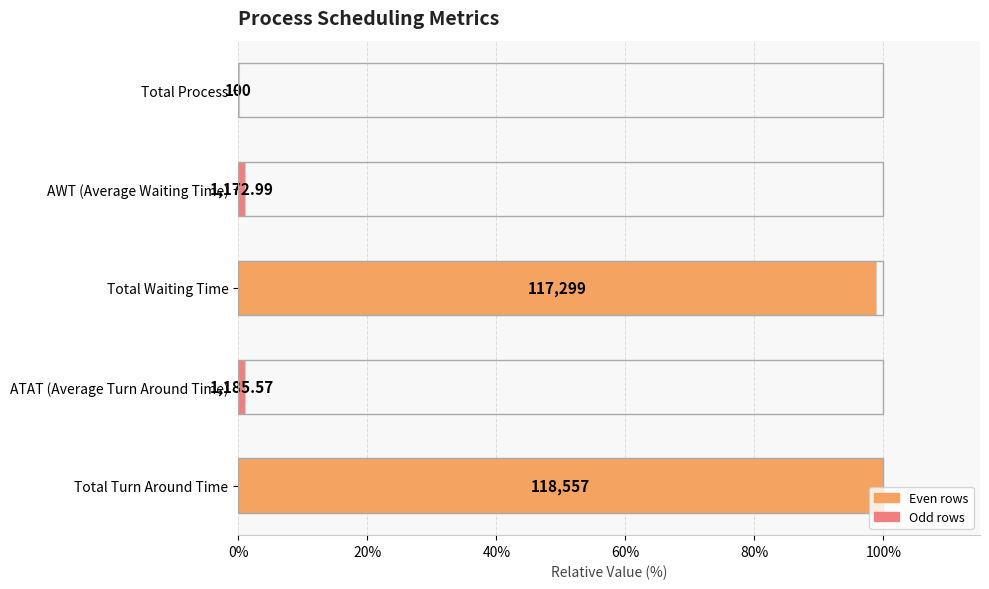

Does the chart contain stacked bars?

No